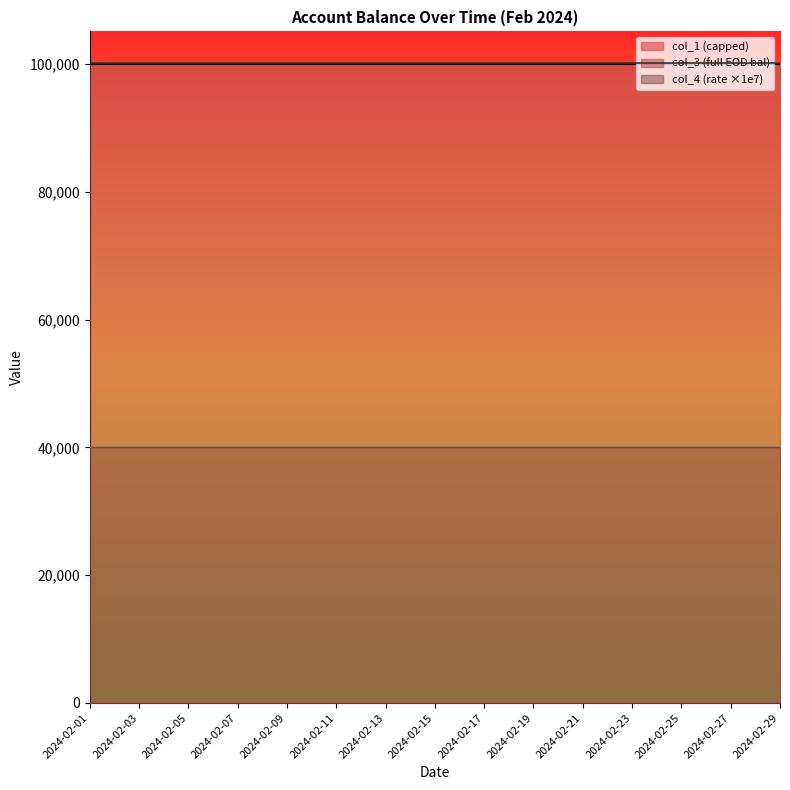

Is it true that col_1 equals 132330.9 at 2024-02-23?

False